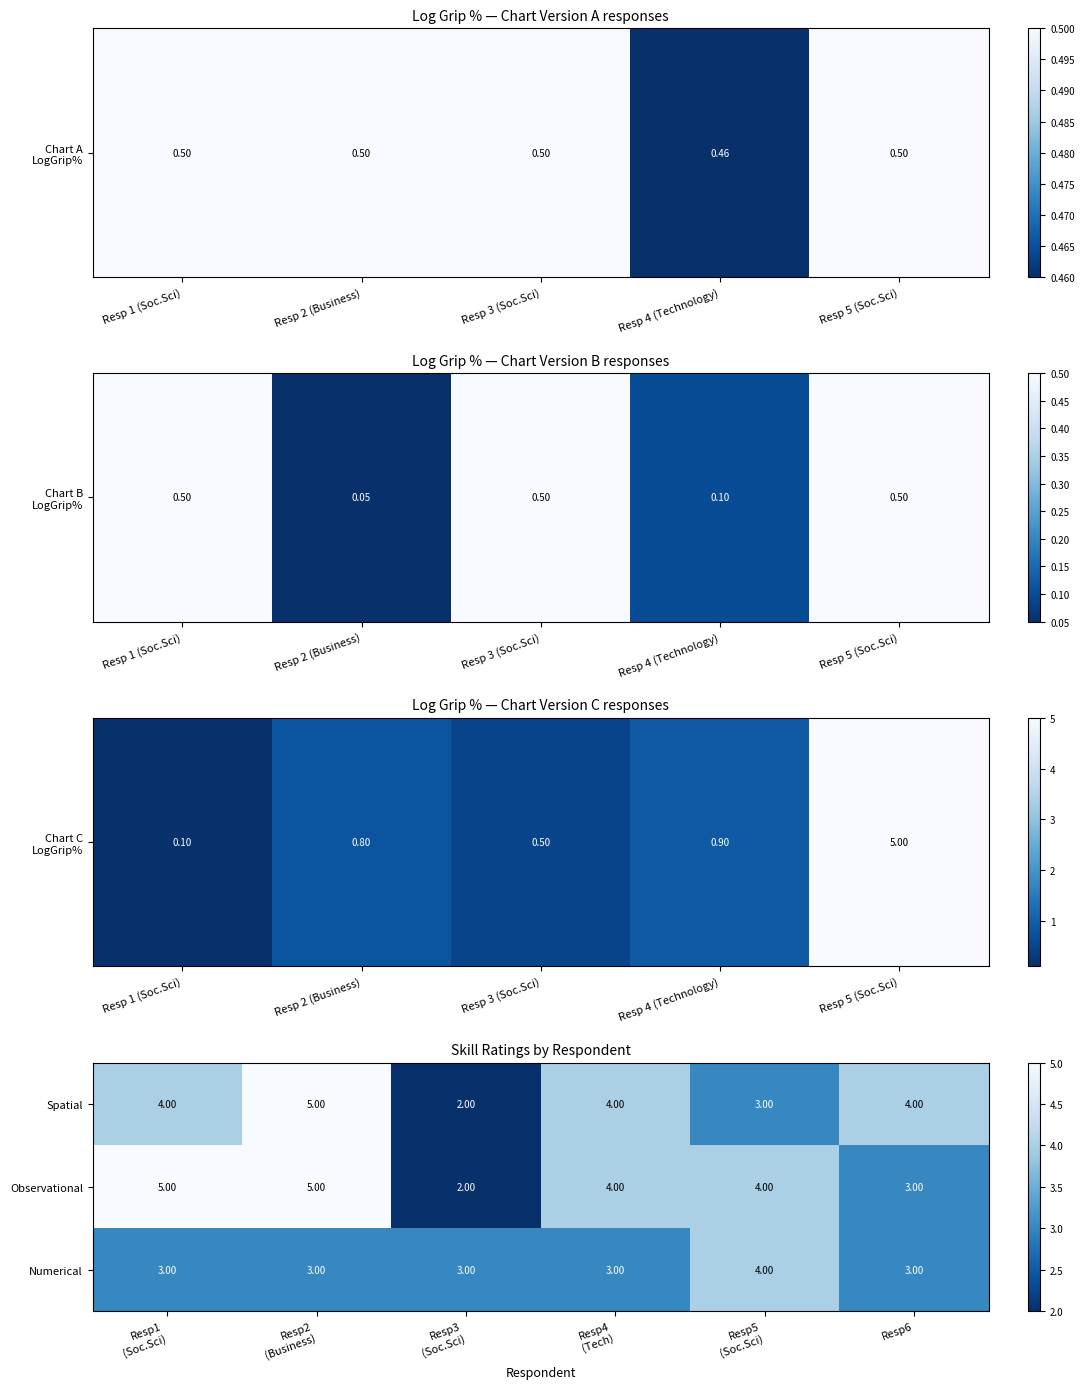

How many distinct data groups are displayed?

3